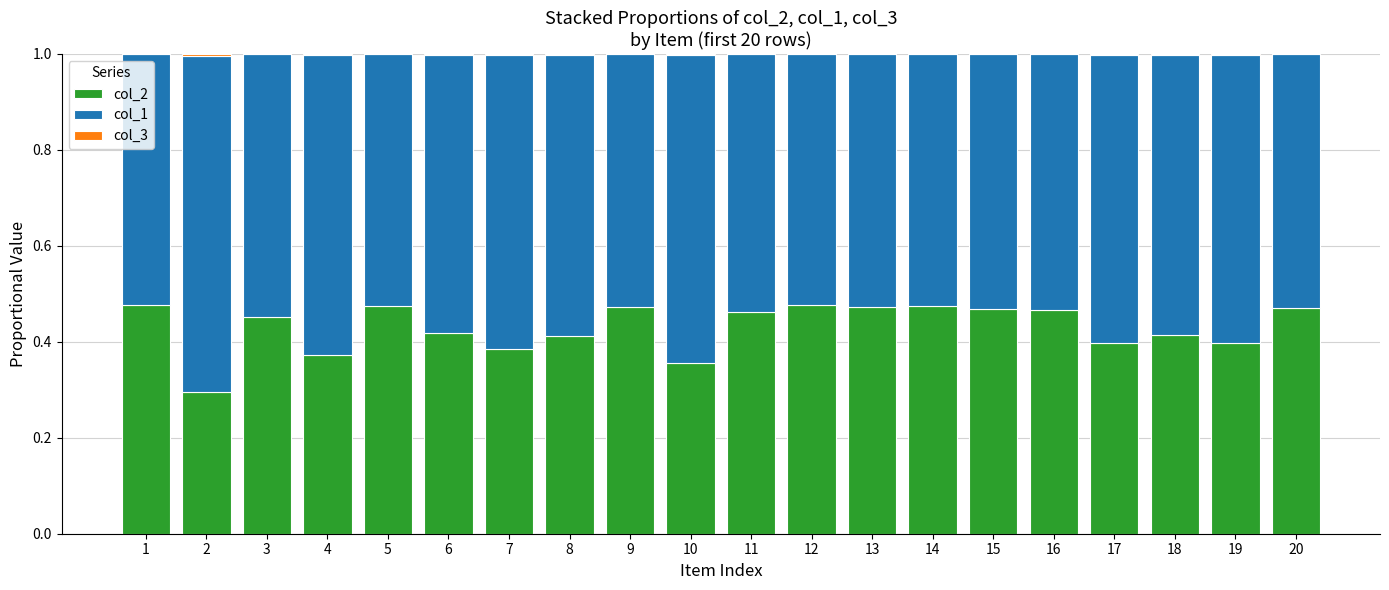

The value of col_2 at 7 is 0.4. True or false?

True